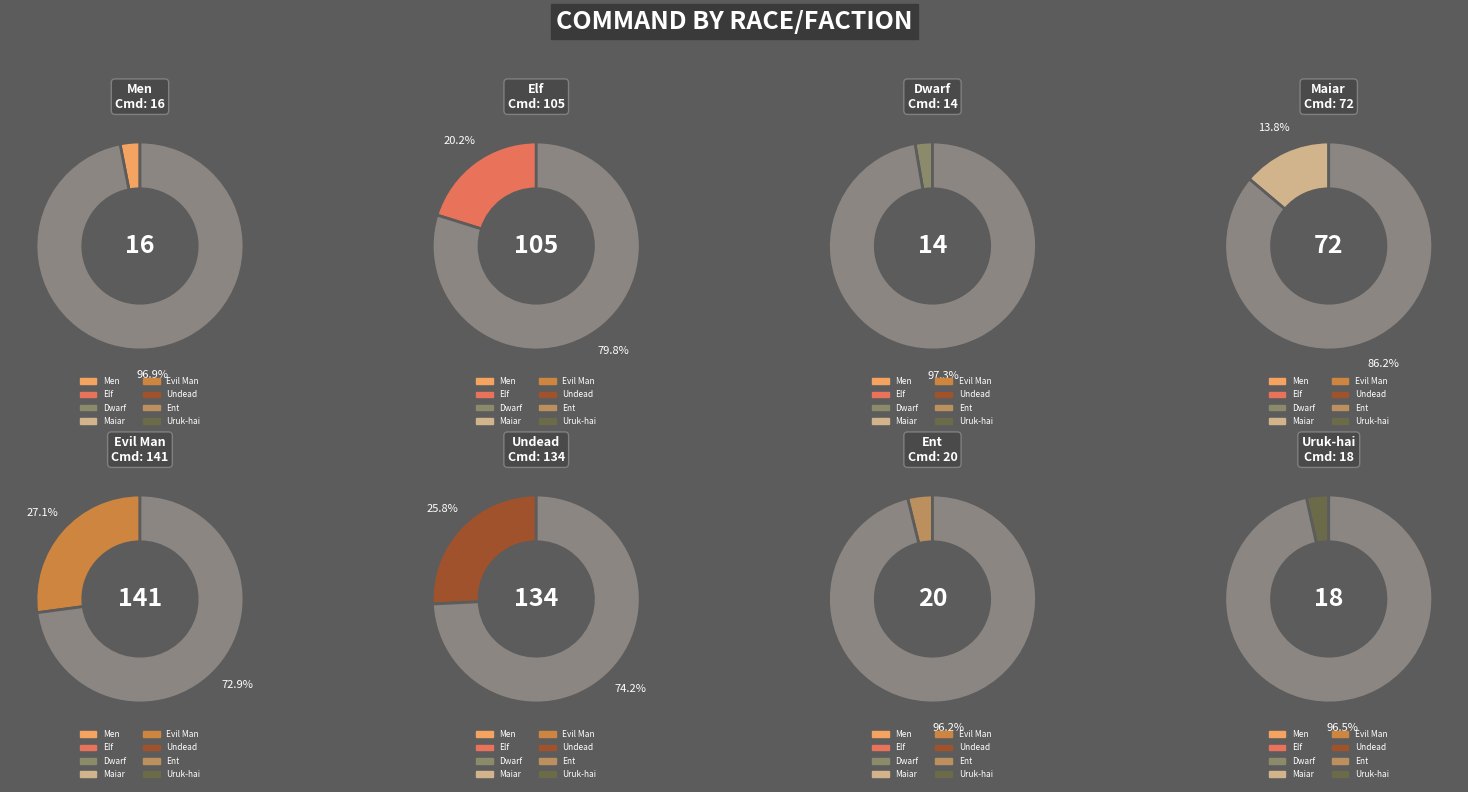

How many segments does this pie chart have?

8